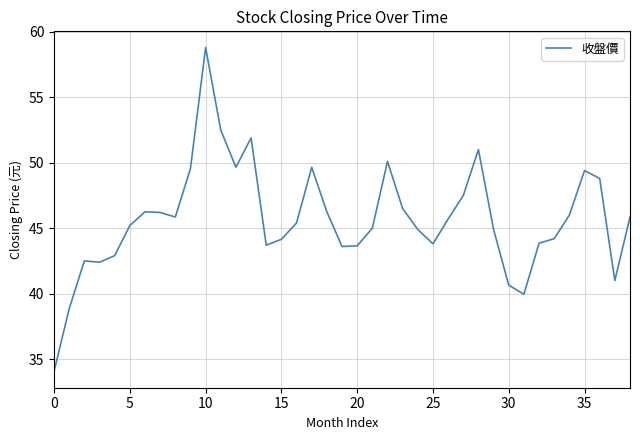

What is the maximum value shown in the chart?

58.8